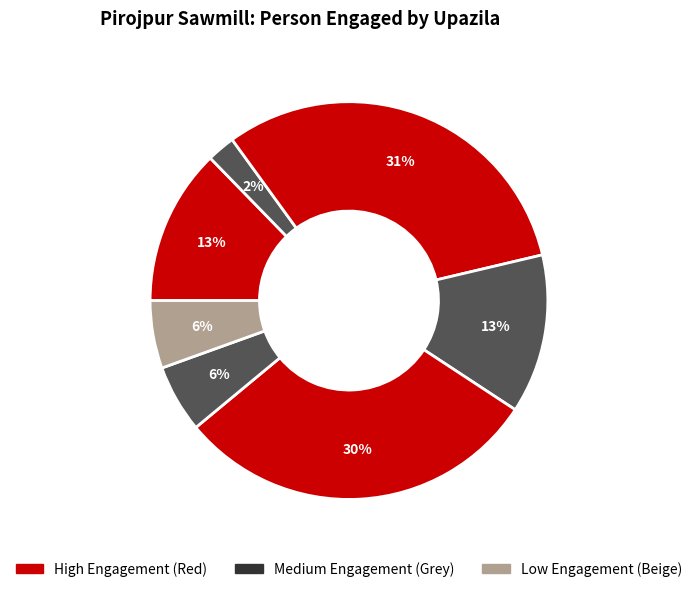

To the nearest percent, what is the average slice percentage?

14%